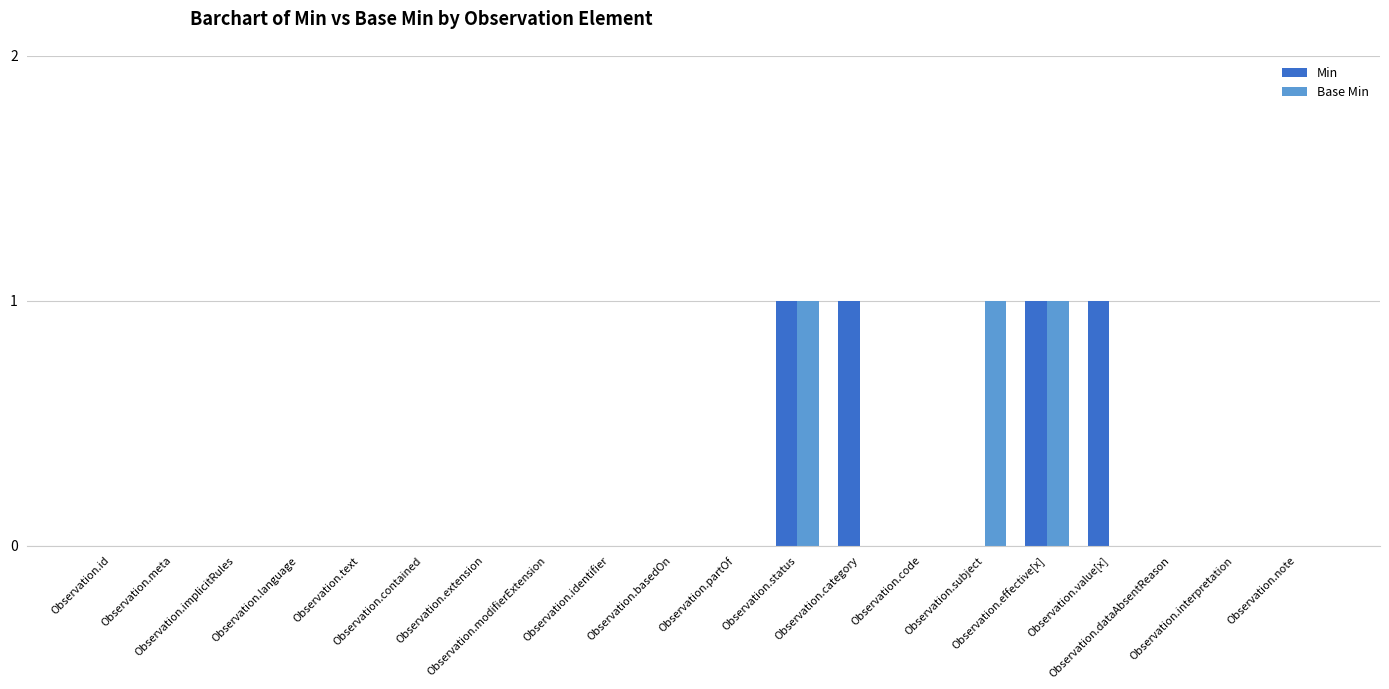

What is the sum of all Base Min values?

3